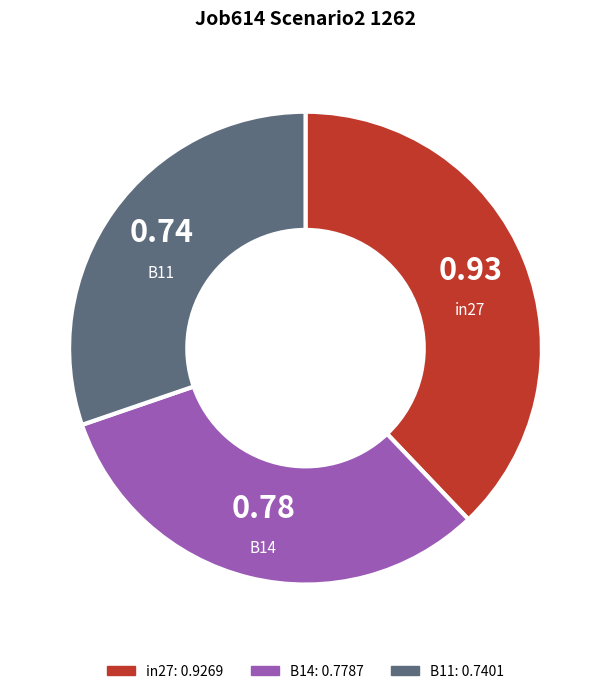

Is it true that B11 is 30% of the pie?

True